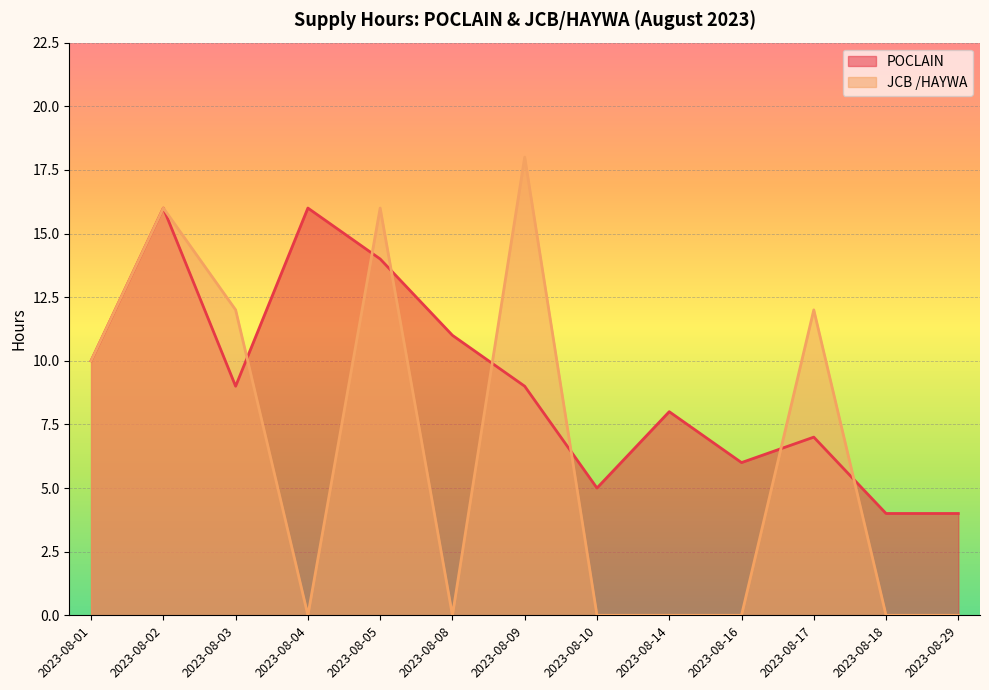

List the series in order of their overall mean, lowest first.

JCB /HAYWA, POCLAIN